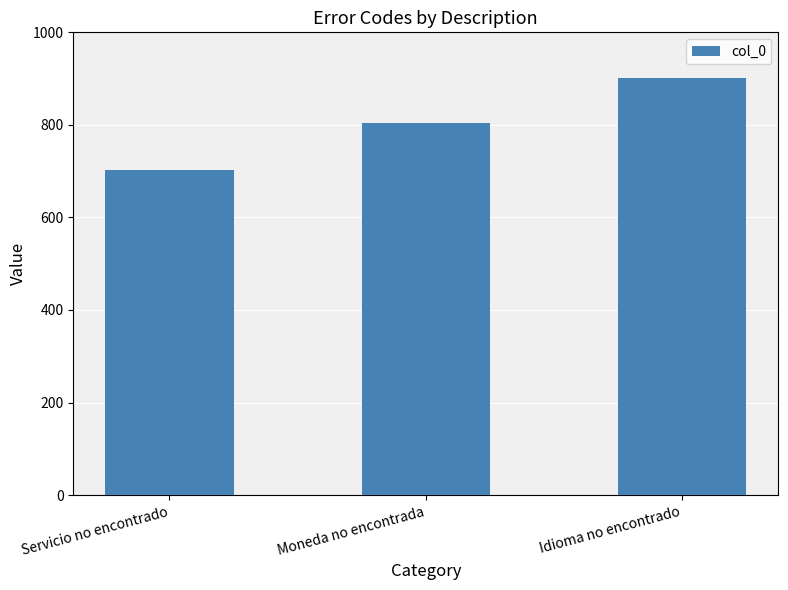

True or false: the data shows 901 at Idioma no encontrado.

True